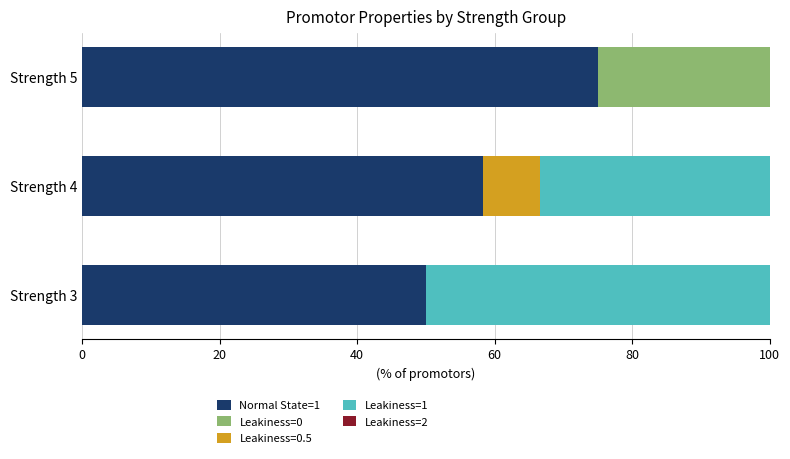

Which has a higher value, Strength 5 or Strength 4?

Strength 5